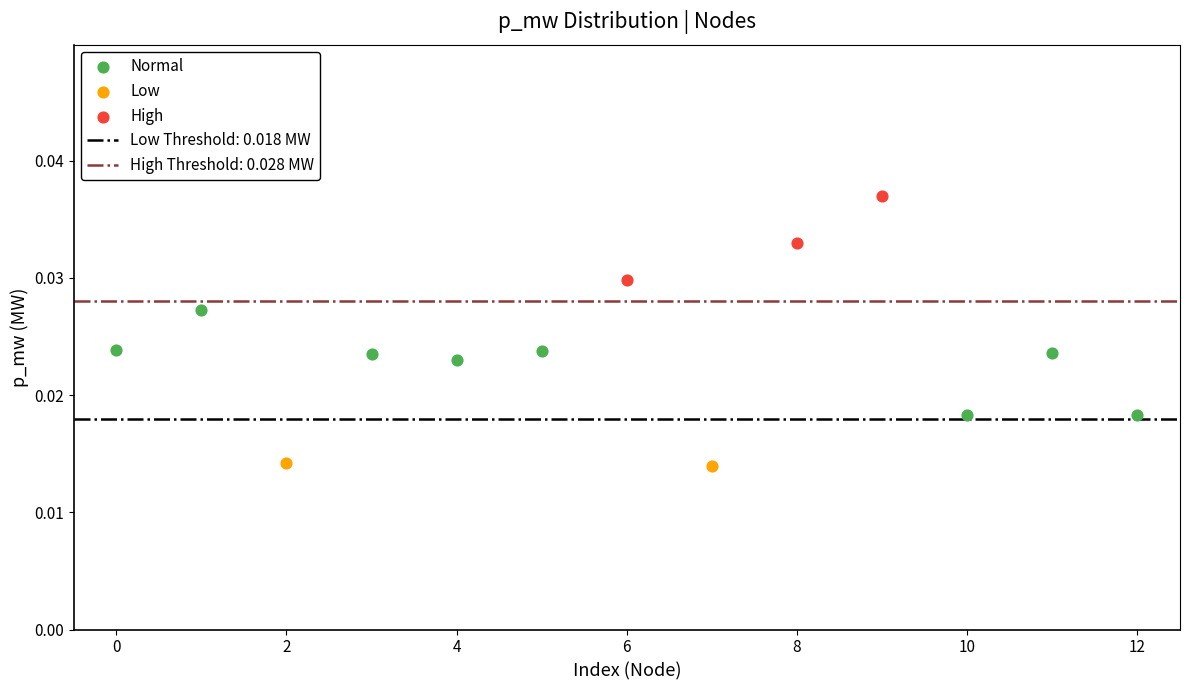

Which series reaches the maximum Y coordinate?

High